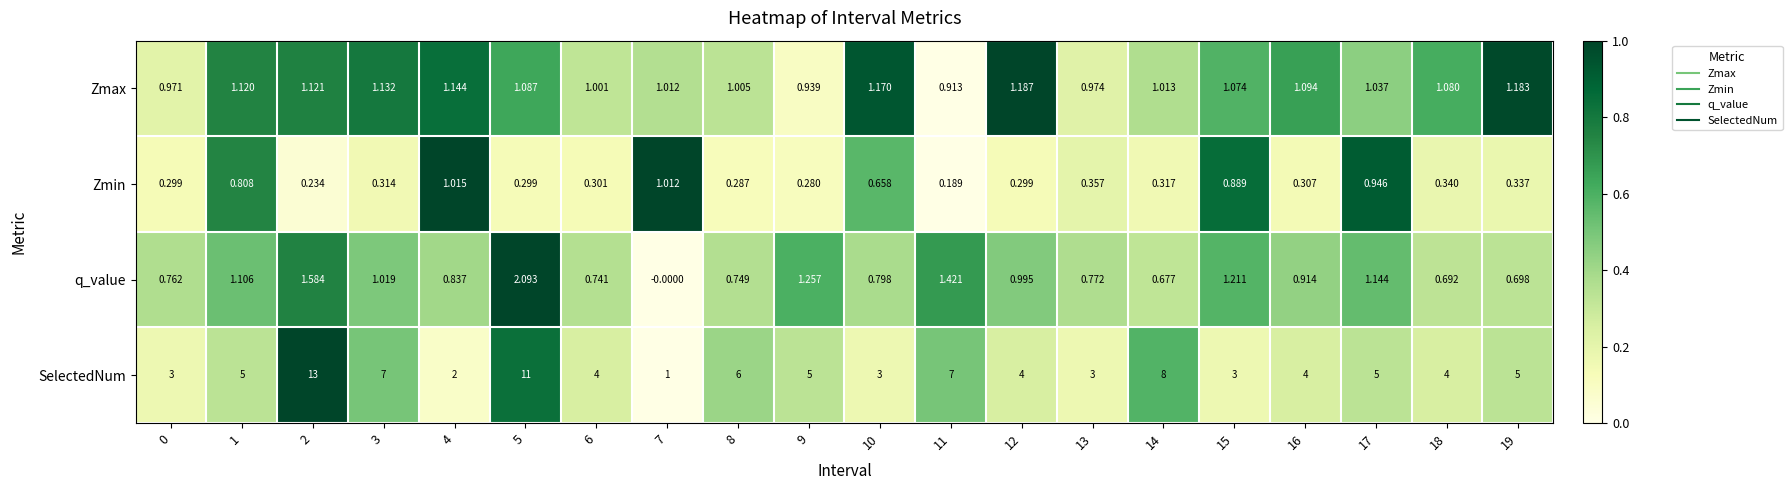

At 8, list the series in order from largest to smallest.

SelectedNum, Zmax, q_value, Zmin